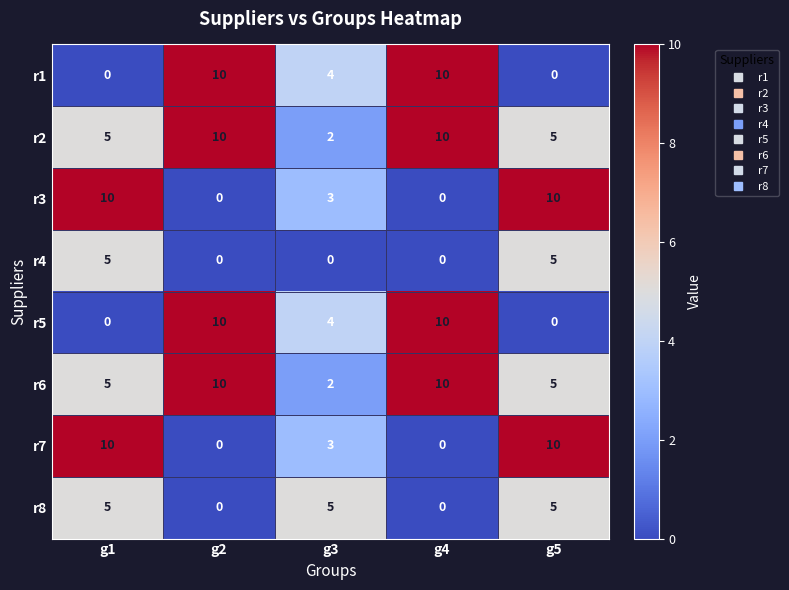

Is it true that r2 equals 5 at g2?

False